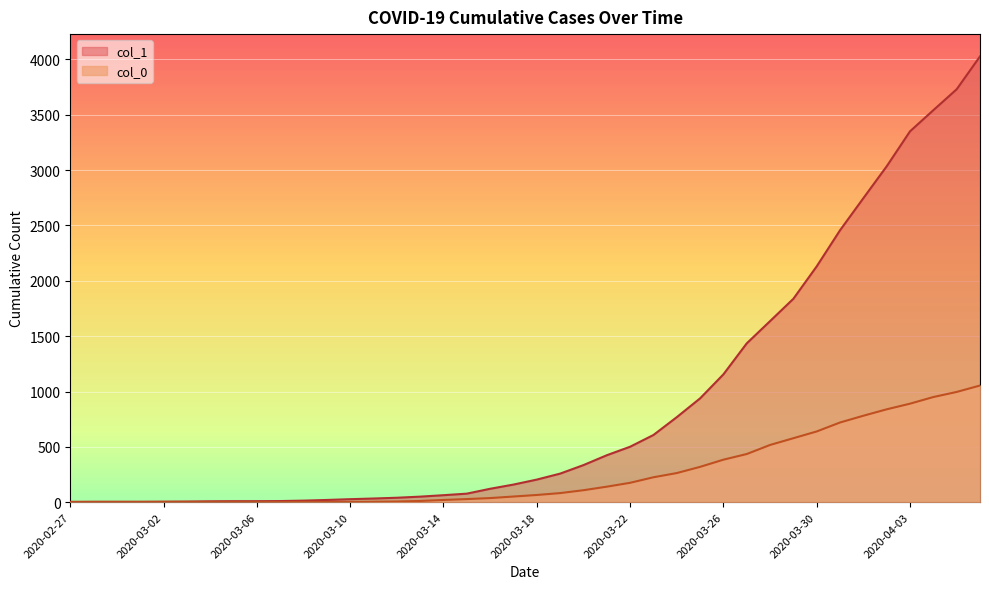

Which series changed the most between 2020-02-28 and 2020-03-18?

col_1